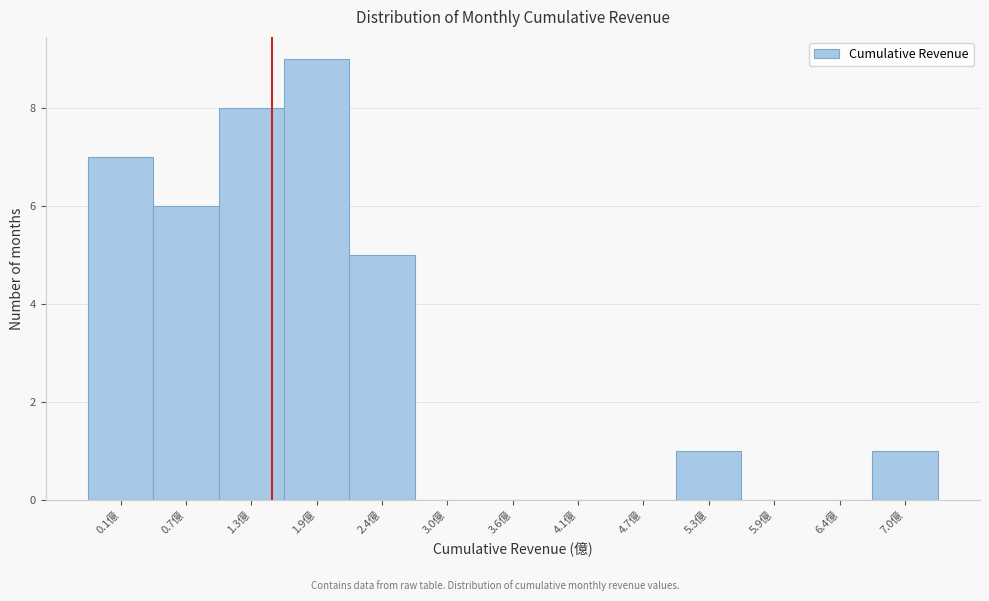

Reading left to right, list all the values displayed in this chart.

0.1億=7	0.7億=6	1.3億=8	1.9億=9	2.4億=5	3.0億=0	3.6億=0	4.1億=0	4.7億=0	5.3億=1	5.9億=0	6.4億=0	7.0億=1